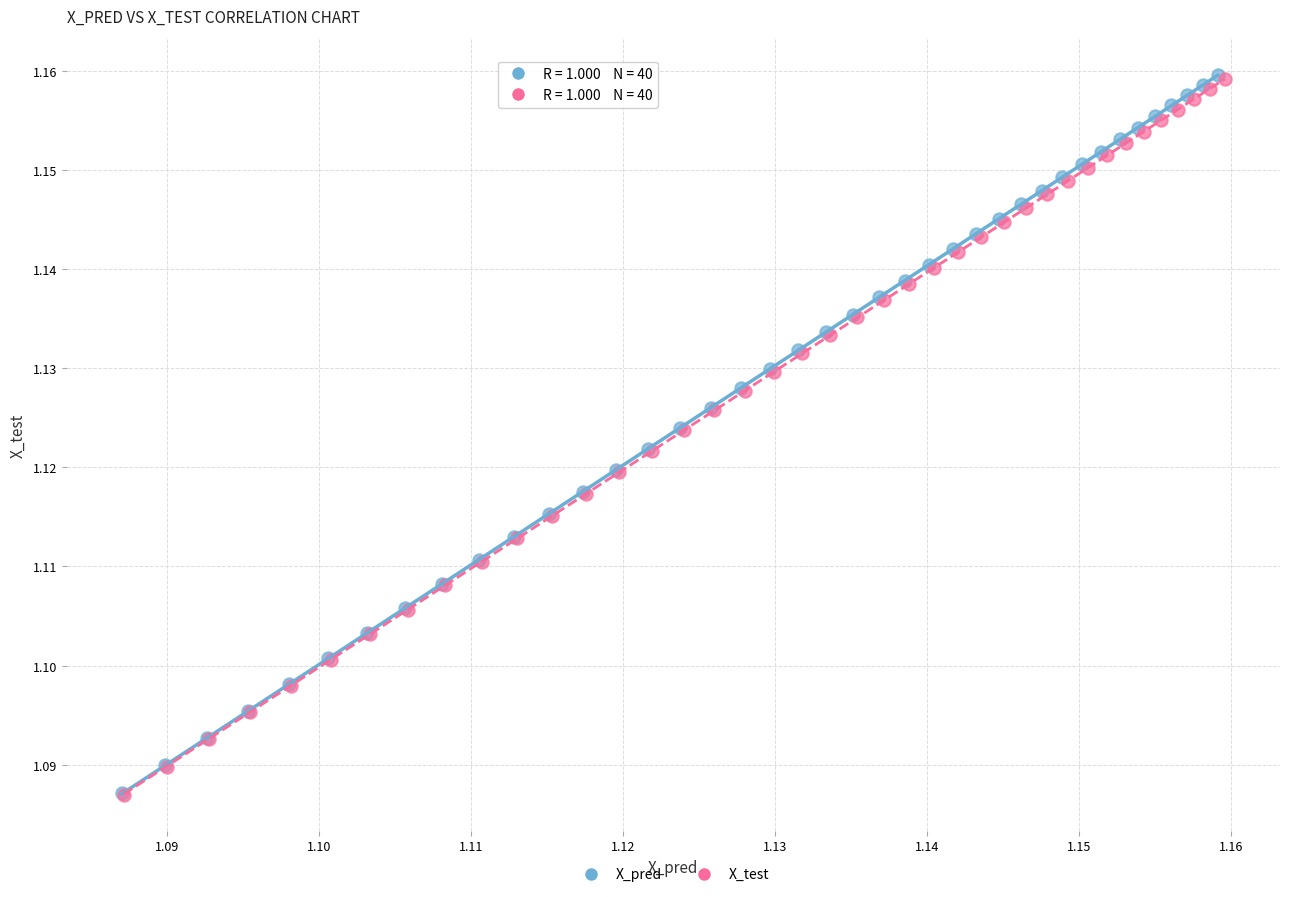

Which series has the widest spread of Y values?

X_pred